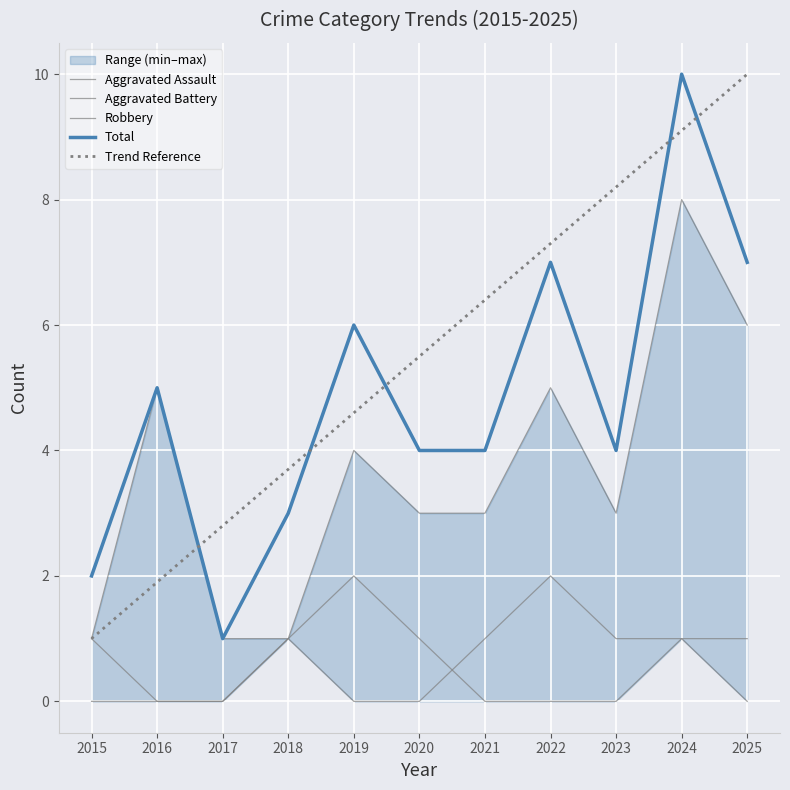

List the series in order of their peak value, lowest first.

Aggravated Assault, Aggravated Battery, Robbery, Total, Trend Reference